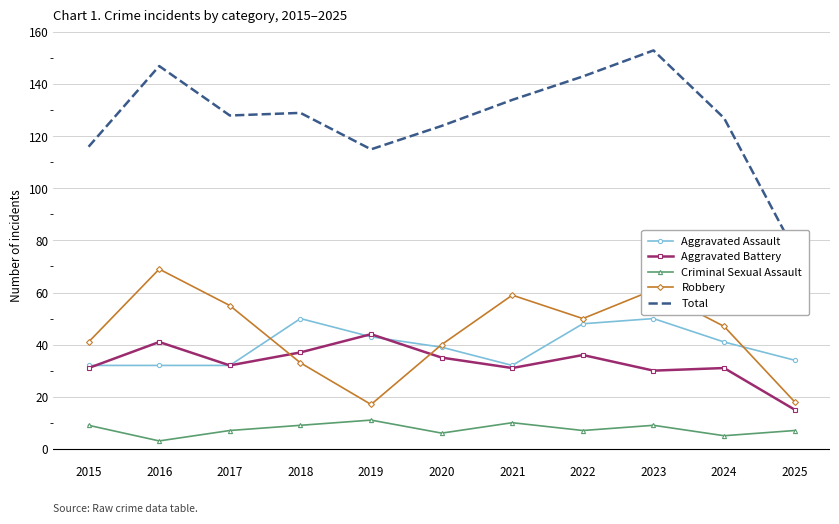

True or false: Robbery has a value of 32 at 2025.

False